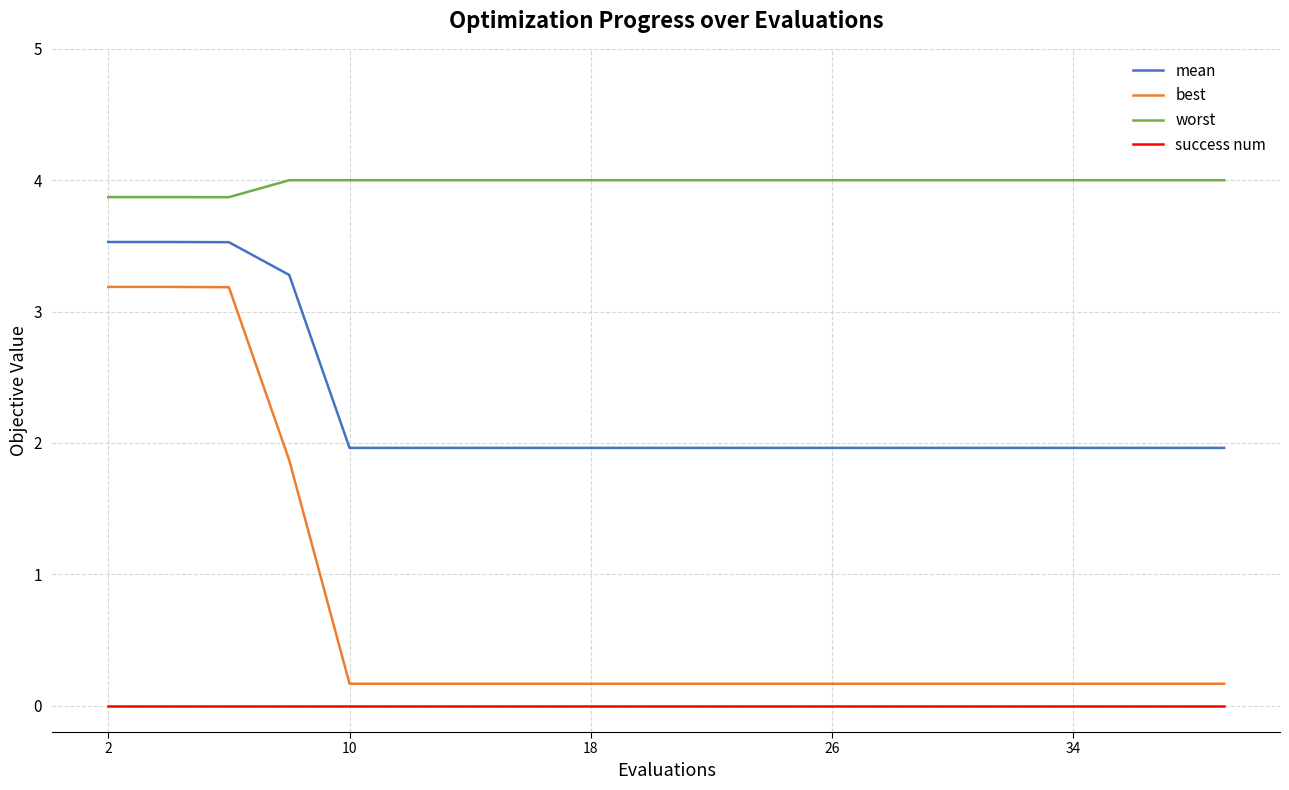

What is the maximum value for best?

3.2